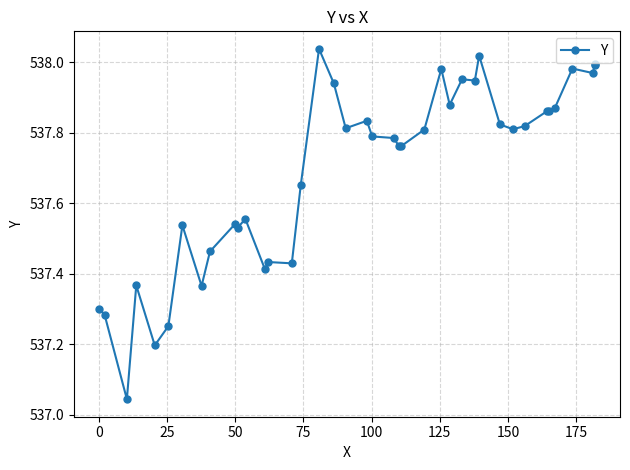

What is the difference between the maximum and minimum values?

1.0